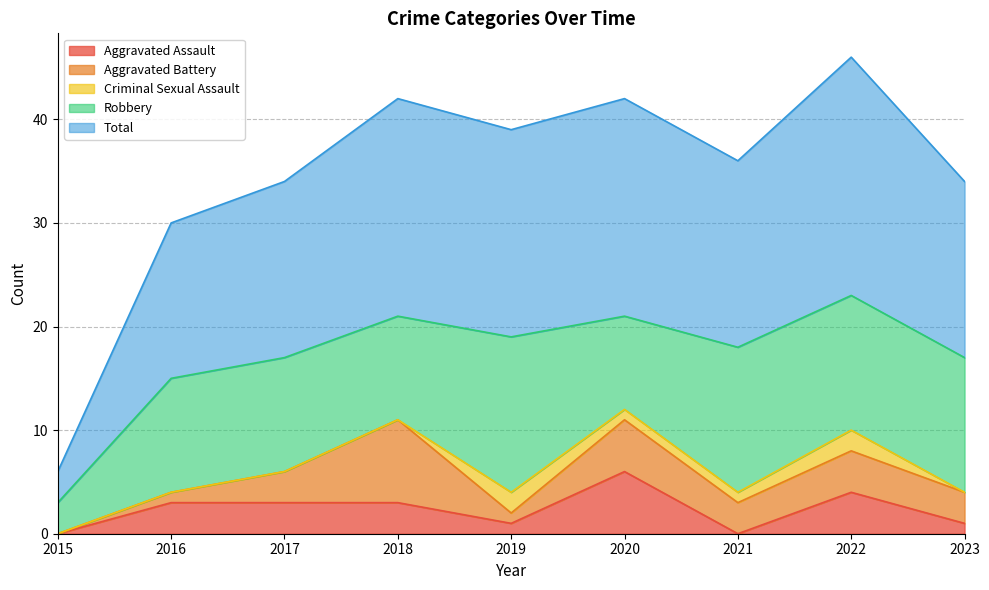

How many data points does each series have?

9